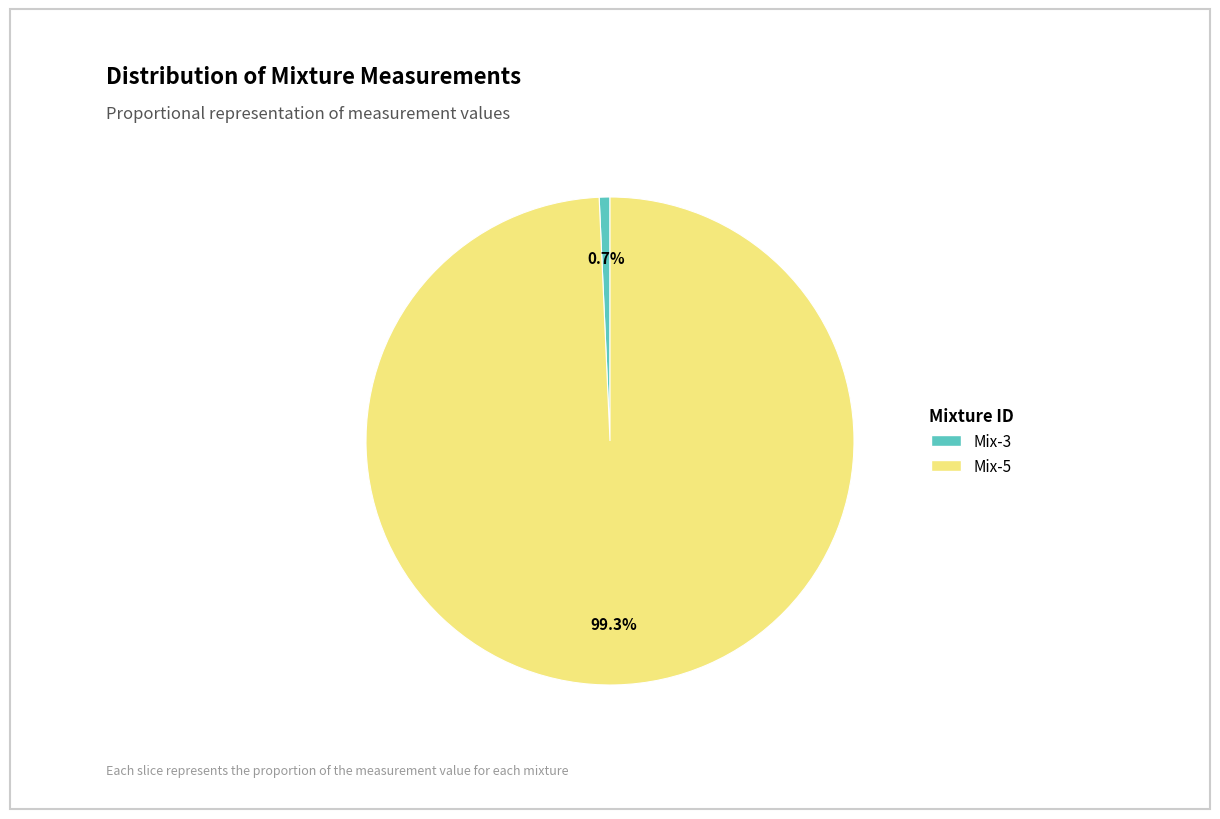

Does any single category account for the majority?

Yes